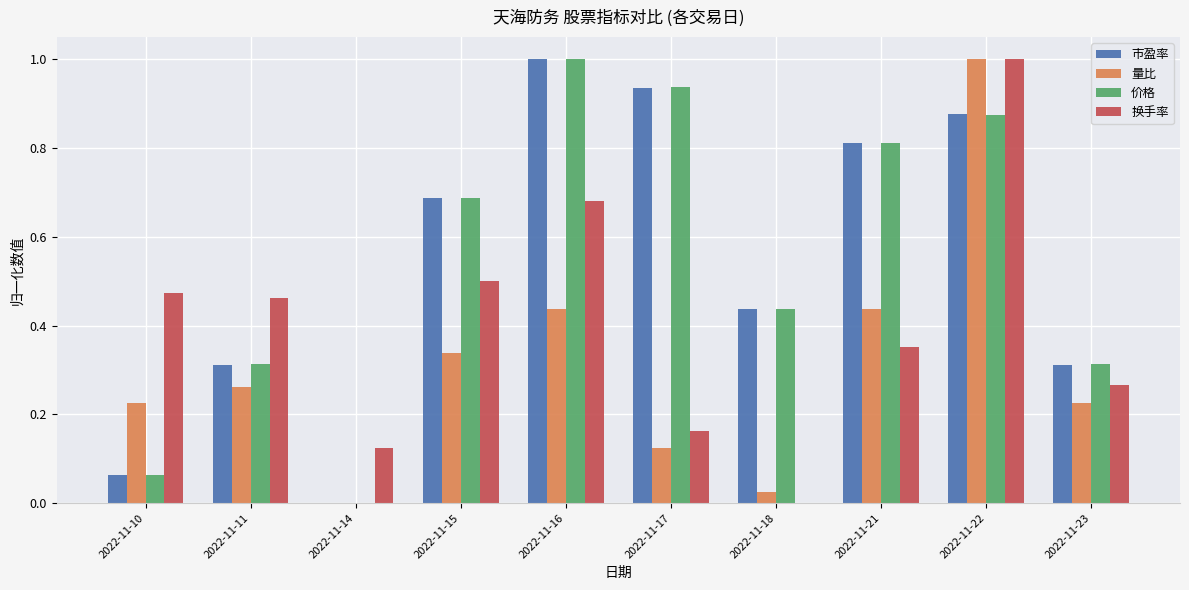

At which category is the sum across all series the highest?

2022-11-22